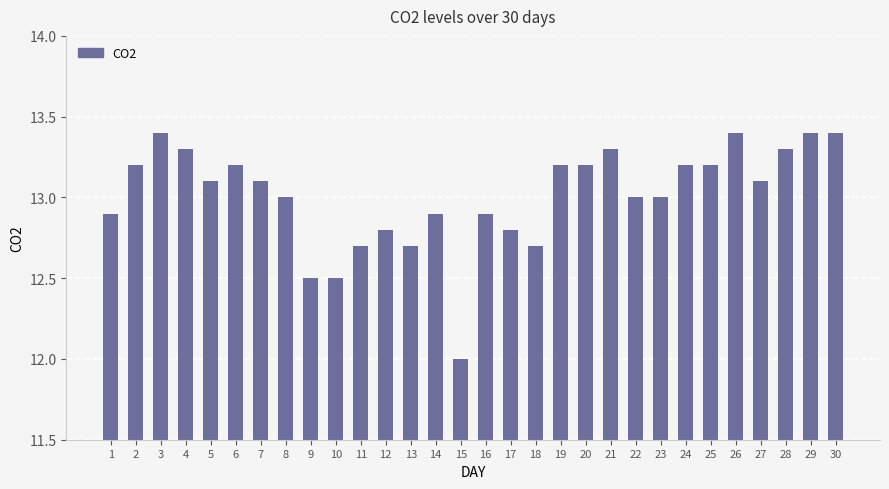

What is the greatest value displayed?

13.4